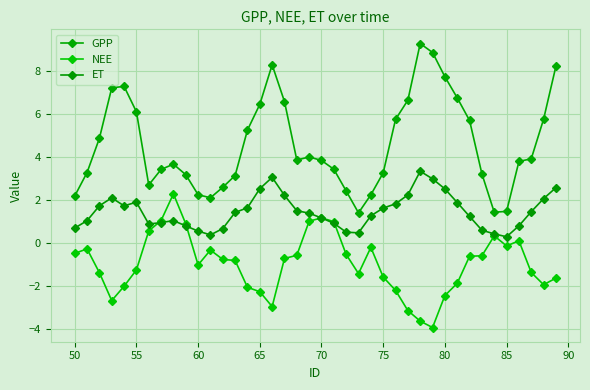

How many data points in NEE are less than 0?

31